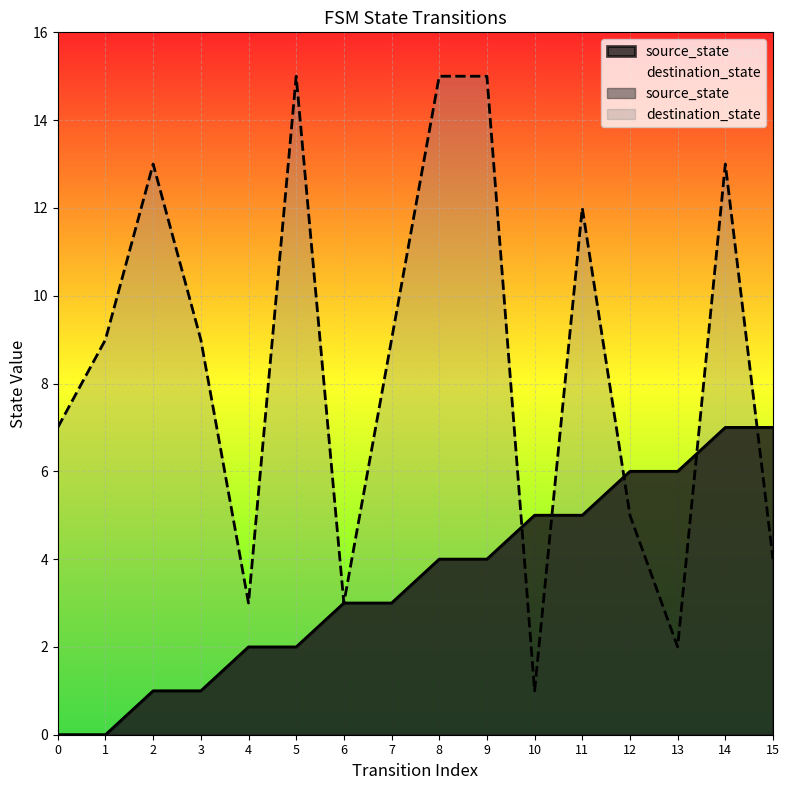

Rank the series at 13 from highest to lowest value.

source_state, destination_state